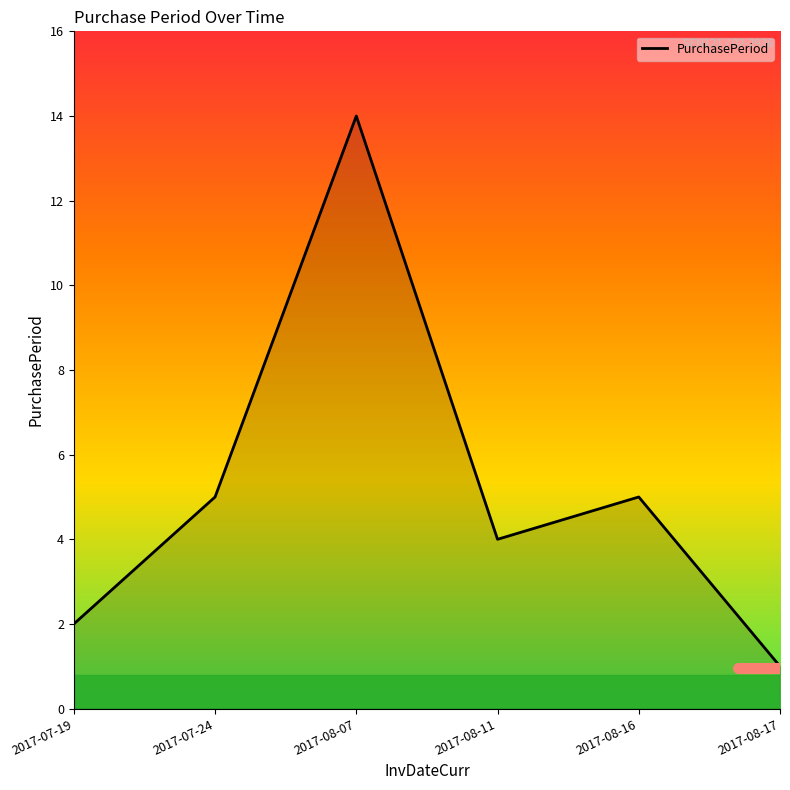

The chart shows a value of 8 at 2017-08-16. True or false?

False